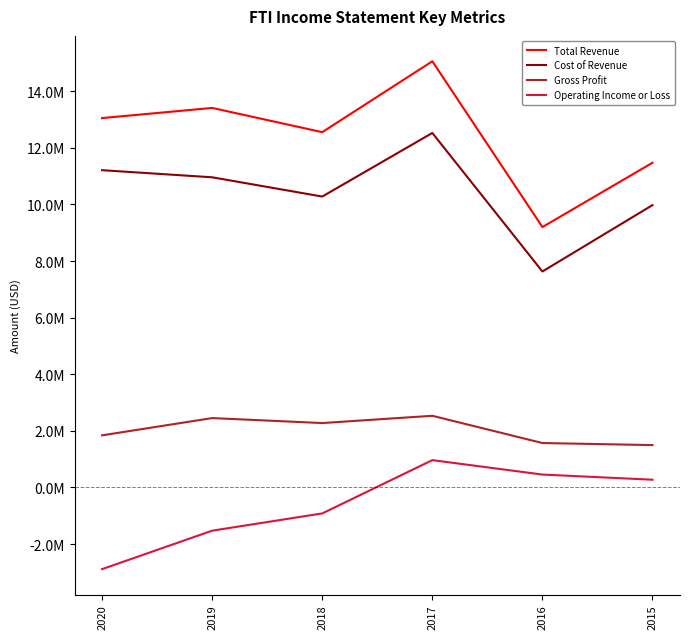

Reading right to left, transcribe all the data shown in this chart.

Total Revenue: 2015=11471900	2016=9199600	2017=15056900	2018=12552900	2019=13409100	2020=13050600
Cost of Revenue: 2015=9975100	2016=7630000	2017=12524800	2018=10277600	2019=10958100	2020=11209400
Gross Profit: 2015=1496800	2016=1569600	2017=2532100	2018=2275300	2019=2451000	2020=1841200
Operating Income or Loss: 2015=273600	2016=456000	2017=965200	2018=-917600	2019=-1526700	2020=-2885600